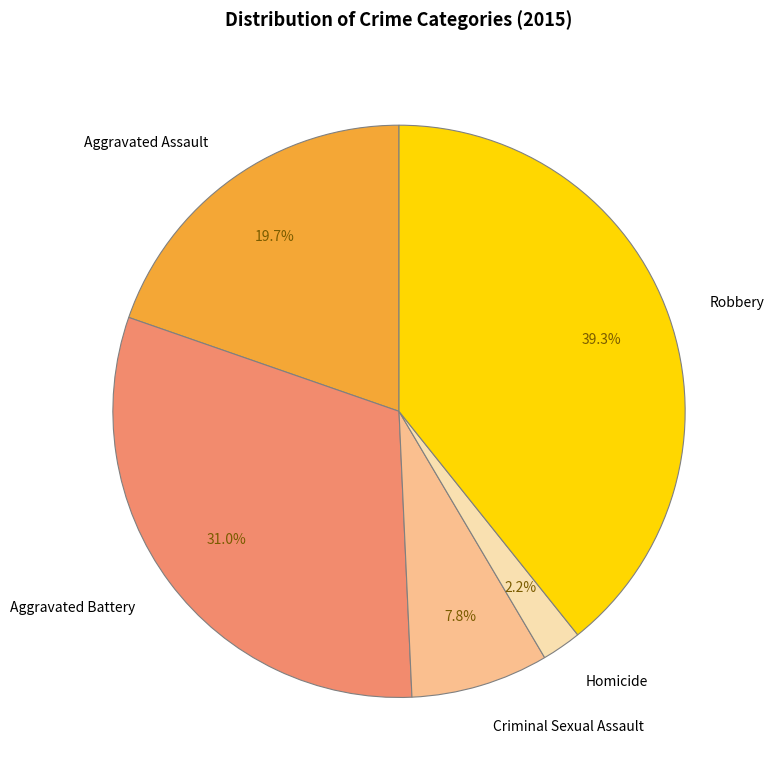

How many slices are in this pie chart?

5